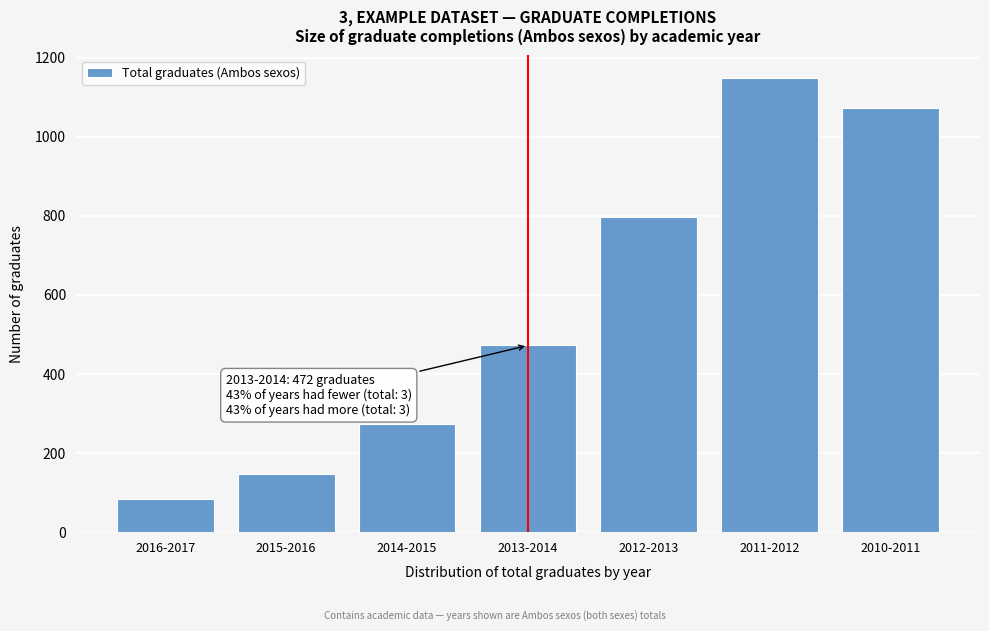

Reading right to left, list all the values displayed in this chart.

2010-2011=1072	2011-2012=1148	2012-2013=797	2013-2014=472	2014-2015=273	2015-2016=146	2016-2017=83